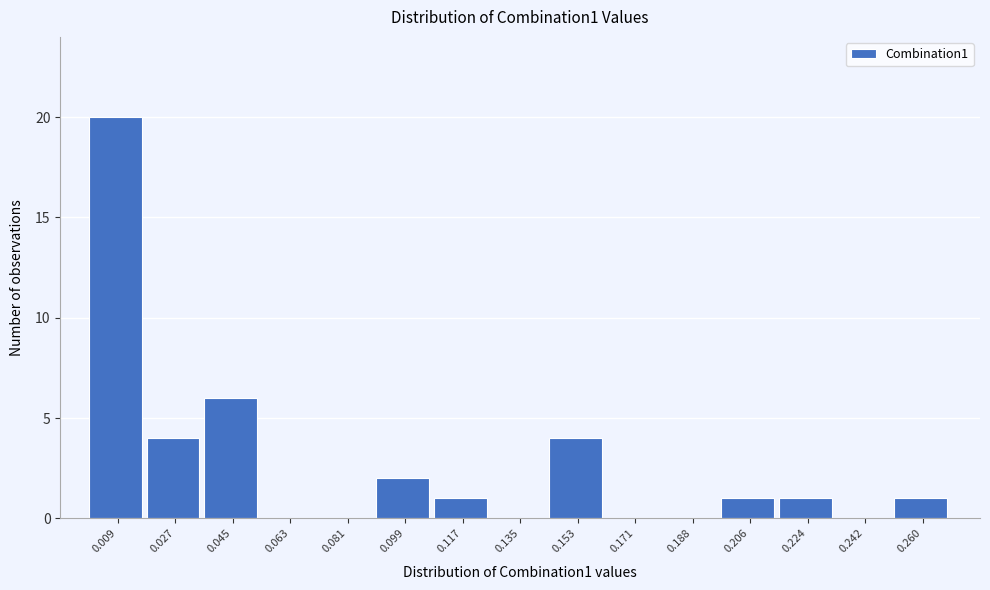

What is the height of the bar covering 0.216 to 0.234 on the x-axis? Neither the bar edges nor the heights are printed on the chart, so give them approximately, as read against the axes.

1